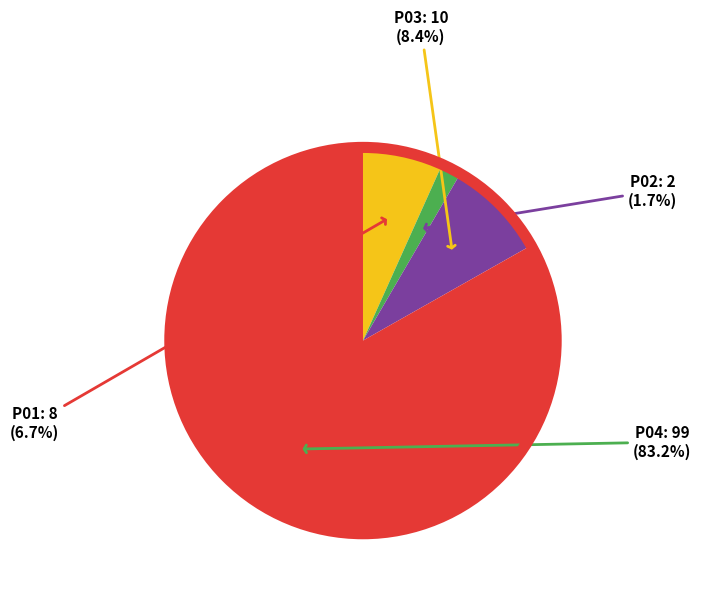

Is there any slice that represents more than half of the pie?

Yes